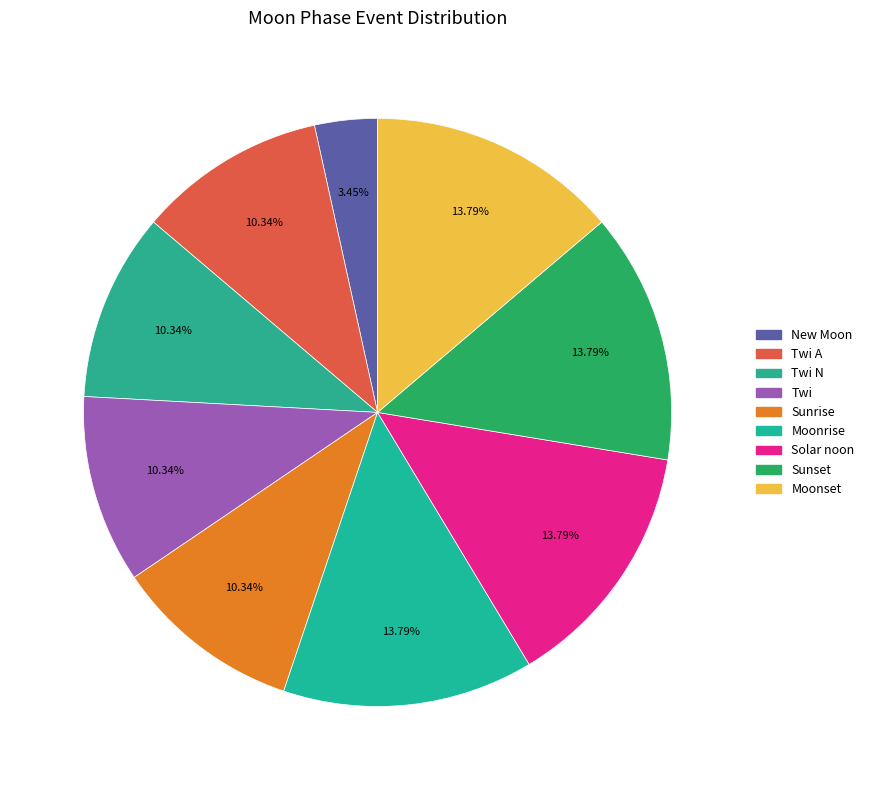

Count the number of slices in the pie.

9